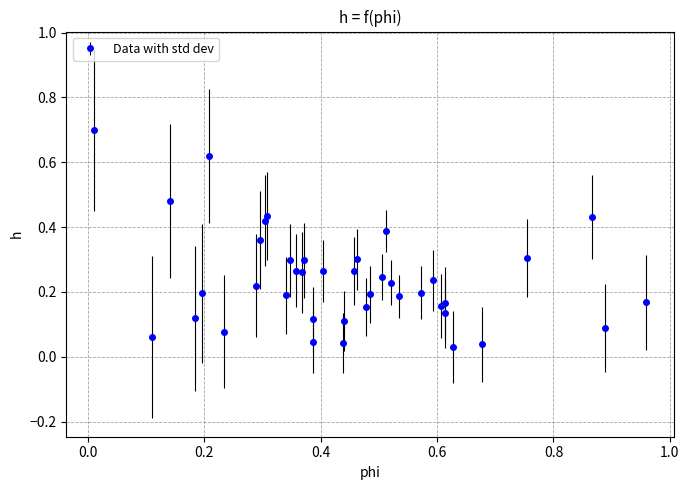

What is the greatest value displayed?

0.7